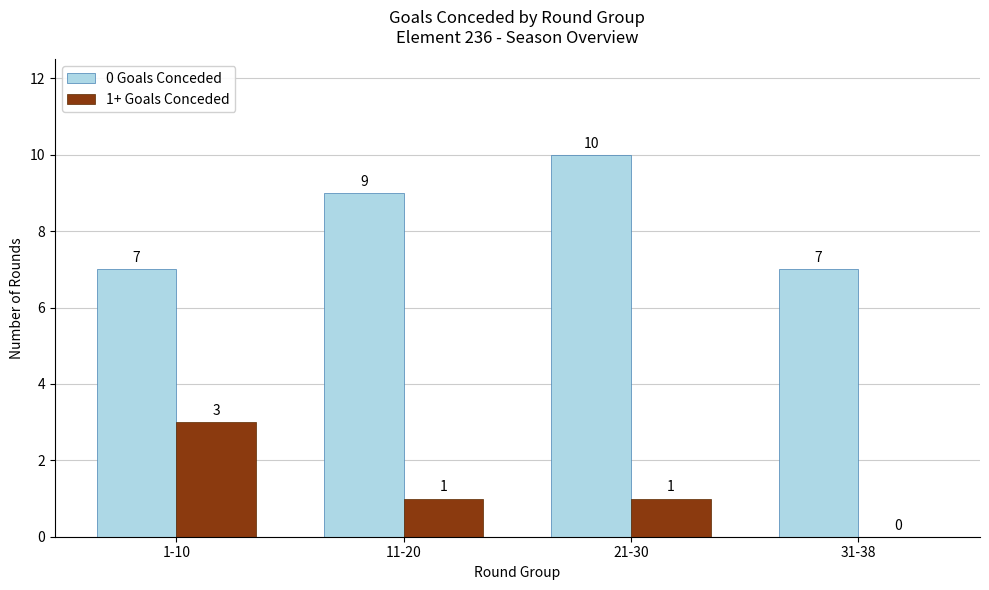

True or false: 1+ Goals Conceded has a value of 1 at 21-30.

True